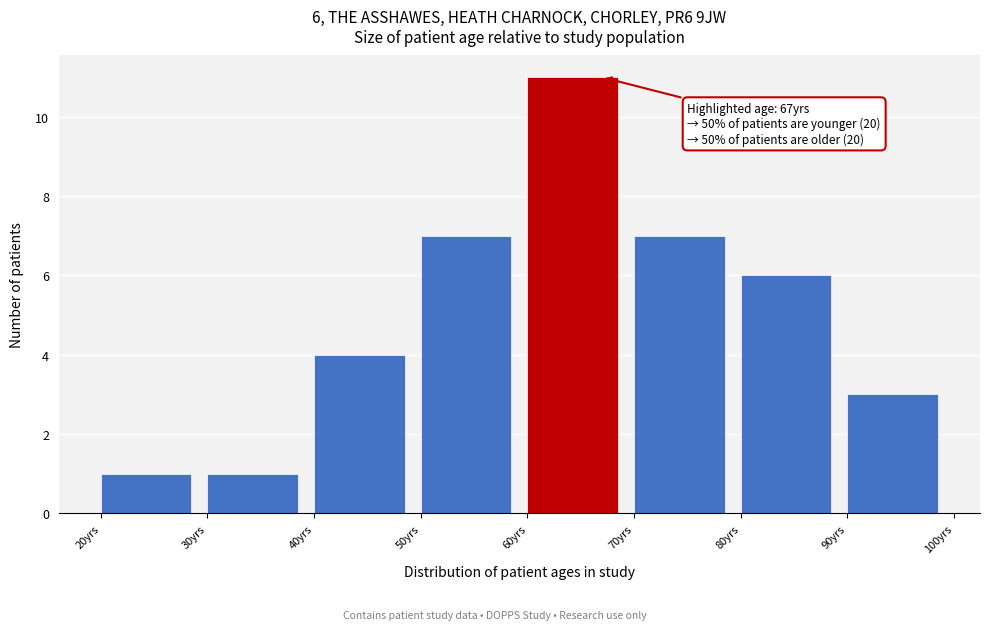

Which range on the x-axis has the tallest bar?

60 to 70